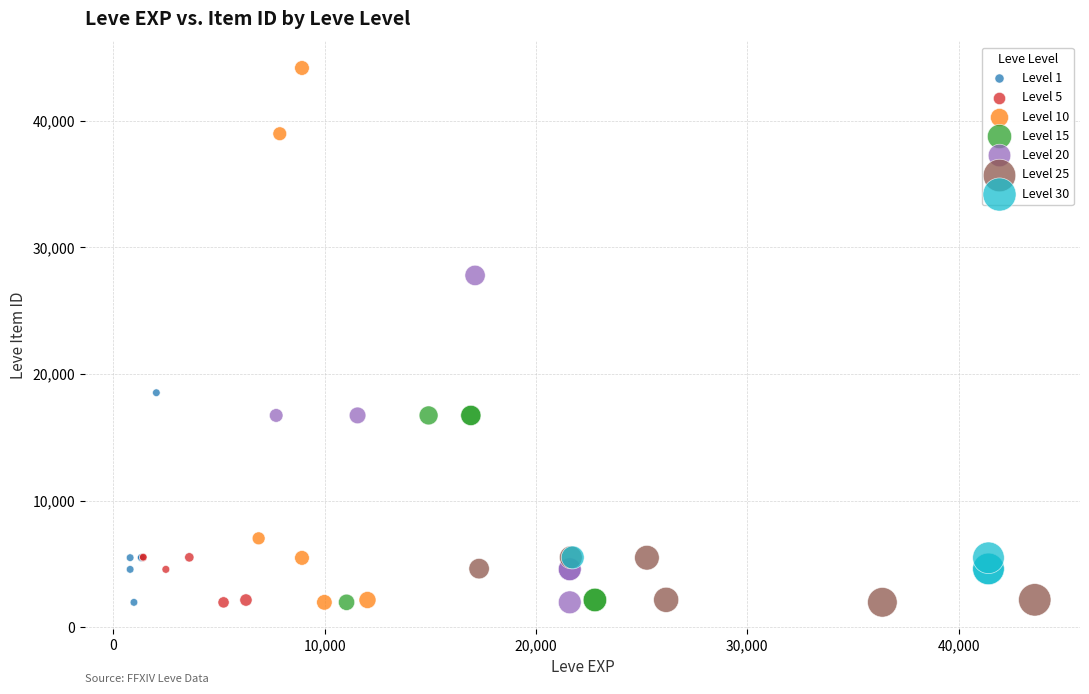

Which series contains the highest Y value?

Level 10